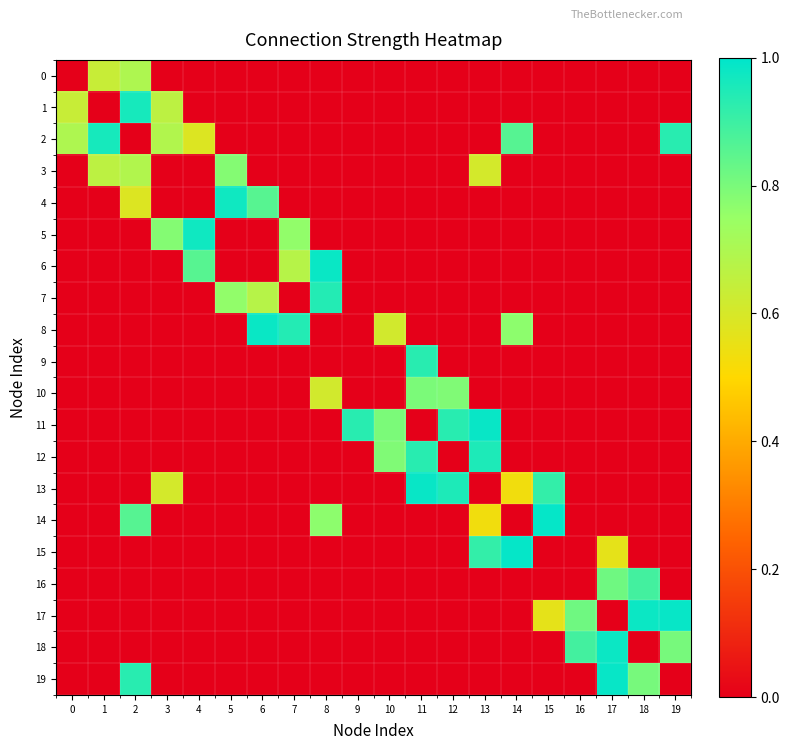

Reading left to right, what are all the values shown in this chart?

0: 0=0.0	1=0.6	2=0.7	3=0.0	4=0.0	5=0.0	6=0.0	7=0.0	8=0.0	9=0.0	10=0.0	11=0.0	12=0.0	13=0.0	14=0.0	15=0.0	16=0.0	17=0.0	18=0.0	19=0.0
1: 0=0.6	1=0.0	2=1.0	3=0.7	4=0.0	5=0.0	6=0.0	7=0.0	8=0.0	9=0.0	10=0.0	11=0.0	12=0.0	13=0.0	14=0.0	15=0.0	16=0.0	17=0.0	18=0.0	19=0.0
2: 0=0.7	1=1.0	2=0.0	3=0.7	4=0.6	5=0.0	6=0.0	7=0.0	8=0.0	9=0.0	10=0.0	11=0.0	12=0.0	13=0.0	14=0.9	15=0.0	16=0.0	17=0.0	18=0.0	19=0.9
3: 0=0.0	1=0.7	2=0.7	3=0.0	4=0.0	5=0.8	6=0.0	7=0.0	8=0.0	9=0.0	10=0.0	11=0.0	12=0.0	13=0.6	14=0.0	15=0.0	16=0.0	17=0.0	18=0.0	19=0.0
4: 0=0.0	1=0.0	2=0.6	3=0.0	4=0.0	5=1.0	6=0.9	7=0.0	8=0.0	9=0.0	10=0.0	11=0.0	12=0.0	13=0.0	14=0.0	15=0.0	16=0.0	17=0.0	18=0.0	19=0.0
5: 0=0.0	1=0.0	2=0.0	3=0.8	4=1.0	5=0.0	6=0.0	7=0.8	8=0.0	9=0.0	10=0.0	11=0.0	12=0.0	13=0.0	14=0.0	15=0.0	16=0.0	17=0.0	18=0.0	19=0.0
6: 0=0.0	1=0.0	2=0.0	3=0.0	4=0.9	5=0.0	6=0.0	7=0.7	8=1.0	9=0.0	10=0.0	11=0.0	12=0.0	13=0.0	14=0.0	15=0.0	16=0.0	17=0.0	18=0.0	19=0.0
7: 0=0.0	1=0.0	2=0.0	3=0.0	4=0.0	5=0.8	6=0.7	7=0.0	8=0.9	9=0.0	10=0.0	11=0.0	12=0.0	13=0.0	14=0.0	15=0.0	16=0.0	17=0.0	18=0.0	19=0.0
8: 0=0.0	1=0.0	2=0.0	3=0.0	4=0.0	5=0.0	6=1.0	7=0.9	8=0.0	9=0.0	10=0.6	11=0.0	12=0.0	13=0.0	14=0.8	15=0.0	16=0.0	17=0.0	18=0.0	19=0.0
9: 0=0.0	1=0.0	2=0.0	3=0.0	4=0.0	5=0.0	6=0.0	7=0.0	8=0.0	9=0.0	10=0.0	11=0.9	12=0.0	13=0.0	14=0.0	15=0.0	16=0.0	17=0.0	18=0.0	19=0.0
10: 0=0.0	1=0.0	2=0.0	3=0.0	4=0.0	5=0.0	6=0.0	7=0.0	8=0.6	9=0.0	10=0.0	11=0.8	12=0.8	13=0.0	14=0.0	15=0.0	16=0.0	17=0.0	18=0.0	19=0.0
11: 0=0.0	1=0.0	2=0.0	3=0.0	4=0.0	5=0.0	6=0.0	7=0.0	8=0.0	9=0.9	10=0.8	11=0.0	12=0.9	13=1.0	14=0.0	15=0.0	16=0.0	17=0.0	18=0.0	19=0.0
12: 0=0.0	1=0.0	2=0.0	3=0.0	4=0.0	5=0.0	6=0.0	7=0.0	8=0.0	9=0.0	10=0.8	11=0.9	12=0.0	13=1.0	14=0.0	15=0.0	16=0.0	17=0.0	18=0.0	19=0.0
13: 0=0.0	1=0.0	2=0.0	3=0.6	4=0.0	5=0.0	6=0.0	7=0.0	8=0.0	9=0.0	10=0.0	11=1.0	12=1.0	13=0.0	14=0.5	15=0.9	16=0.0	17=0.0	18=0.0	19=0.0
14: 0=0.0	1=0.0	2=0.9	3=0.0	4=0.0	5=0.0	6=0.0	7=0.0	8=0.8	9=0.0	10=0.0	11=0.0	12=0.0	13=0.5	14=0.0	15=1.0	16=0.0	17=0.0	18=0.0	19=0.0
15: 0=0.0	1=0.0	2=0.0	3=0.0	4=0.0	5=0.0	6=0.0	7=0.0	8=0.0	9=0.0	10=0.0	11=0.0	12=0.0	13=0.9	14=1.0	15=0.0	16=0.0	17=0.6	18=0.0	19=0.0
16: 0=0.0	1=0.0	2=0.0	3=0.0	4=0.0	5=0.0	6=0.0	7=0.0	8=0.0	9=0.0	10=0.0	11=0.0	12=0.0	13=0.0	14=0.0	15=0.0	16=0.0	17=0.8	18=0.9	19=0.0
17: 0=0.0	1=0.0	2=0.0	3=0.0	4=0.0	5=0.0	6=0.0	7=0.0	8=0.0	9=0.0	10=0.0	11=0.0	12=0.0	13=0.0	14=0.0	15=0.6	16=0.8	17=0.0	18=1.0	19=1.0
18: 0=0.0	1=0.0	2=0.0	3=0.0	4=0.0	5=0.0	6=0.0	7=0.0	8=0.0	9=0.0	10=0.0	11=0.0	12=0.0	13=0.0	14=0.0	15=0.0	16=0.9	17=1.0	18=0.0	19=0.8
19: 0=0.0	1=0.0	2=0.9	3=0.0	4=0.0	5=0.0	6=0.0	7=0.0	8=0.0	9=0.0	10=0.0	11=0.0	12=0.0	13=0.0	14=0.0	15=0.0	16=0.0	17=1.0	18=0.8	19=0.0